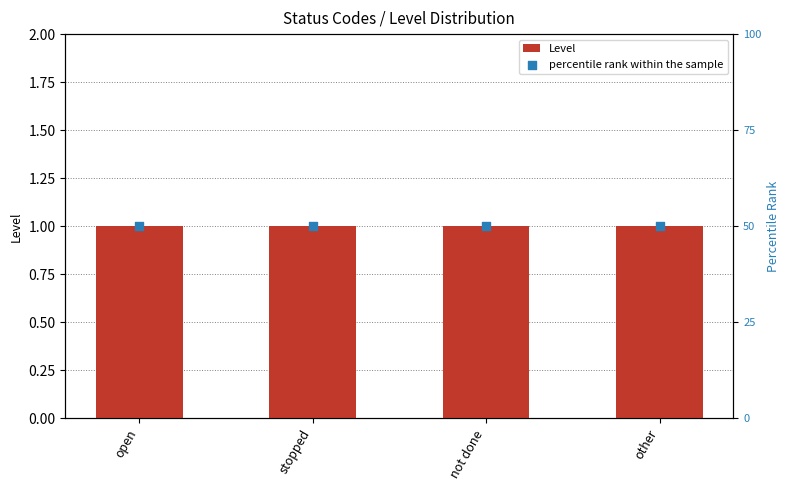

At how many categories does at least one series exceed 20?

4